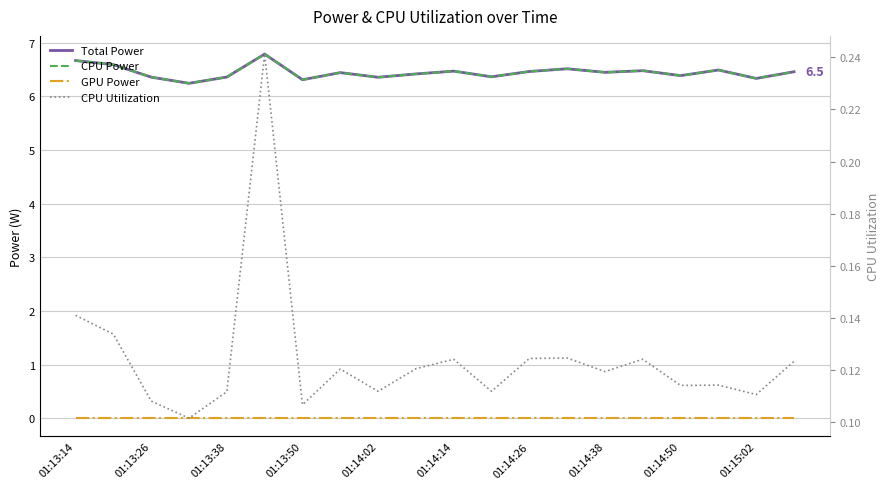

List the series in order of their peak value, highest first.

Total Power, CPU Power, CPU Utilization, GPU Power